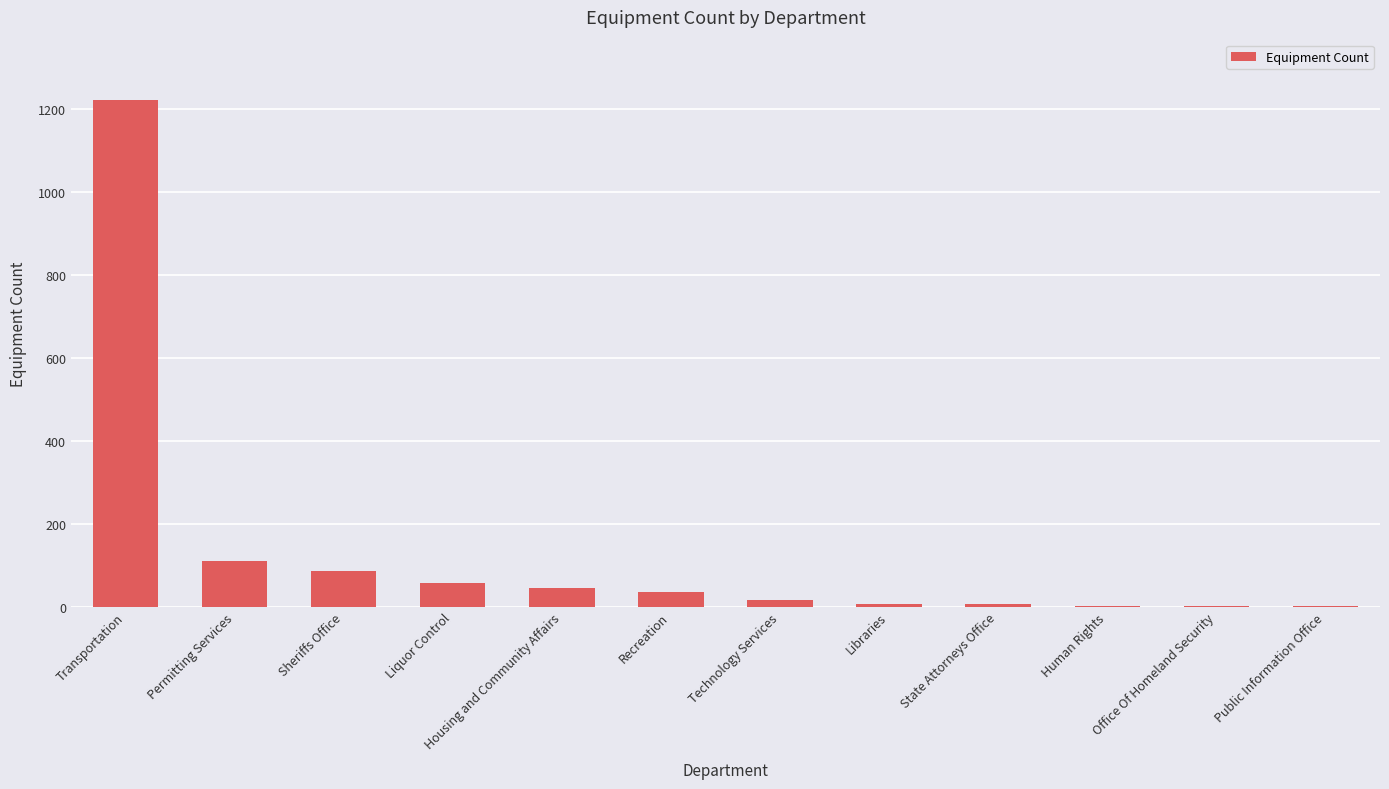

At which label is the value closest to 611?

Permitting Services